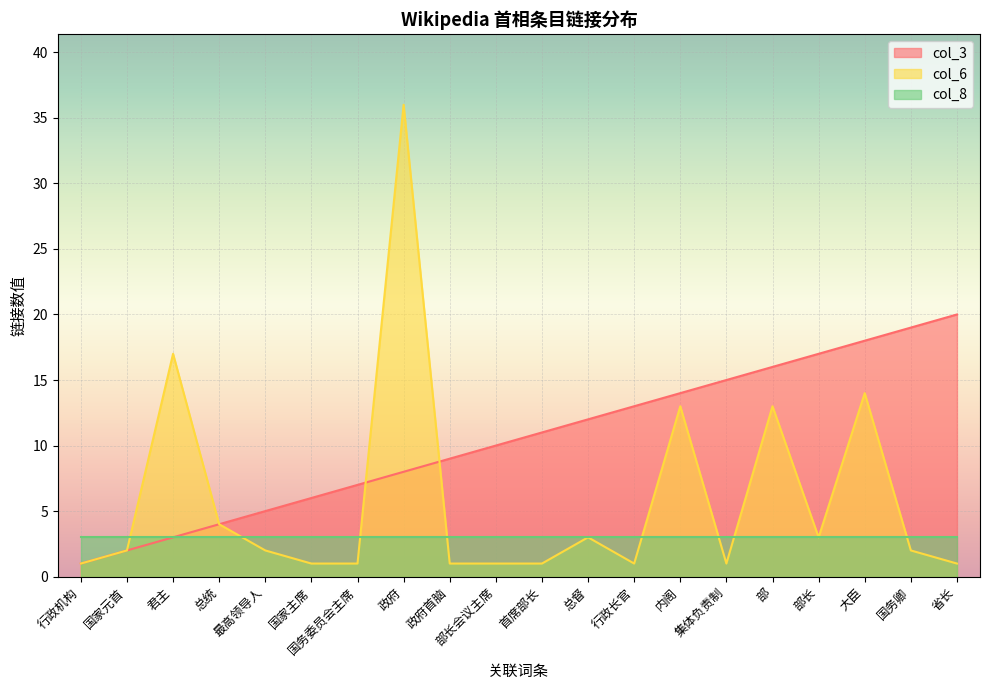

What is the label of the 9th point from the right?

总督